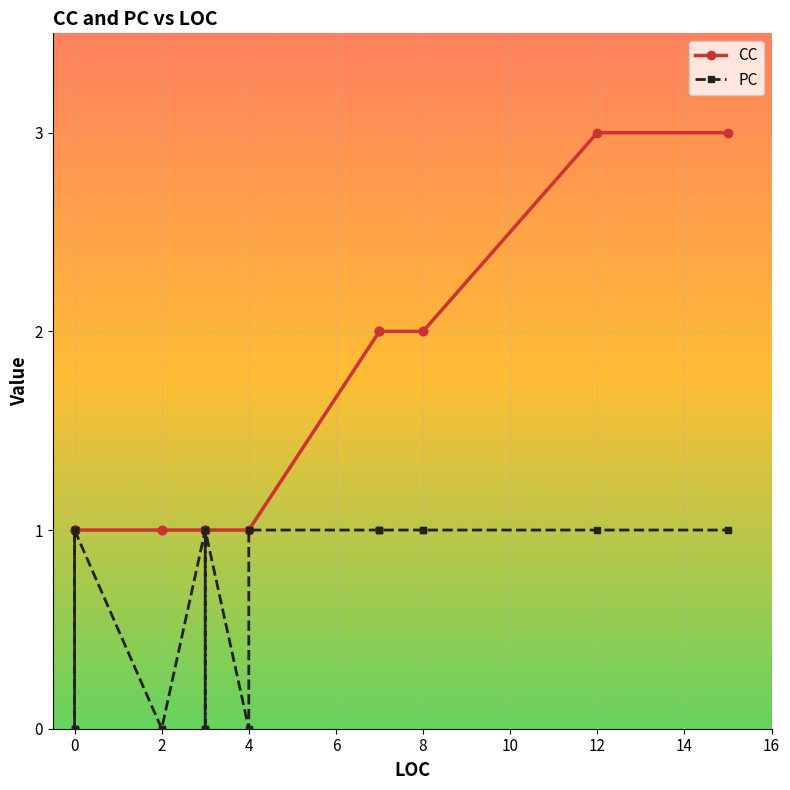

What is the value of the PC point at the 24th from the left?

1